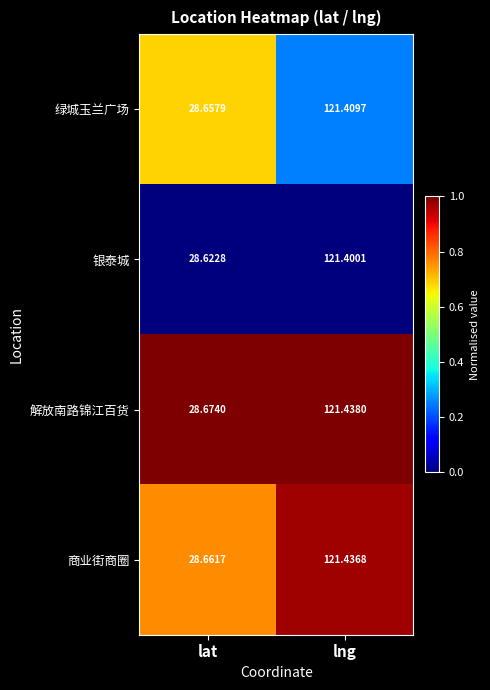

At which label does 银泰城 first exceed 121?

lng